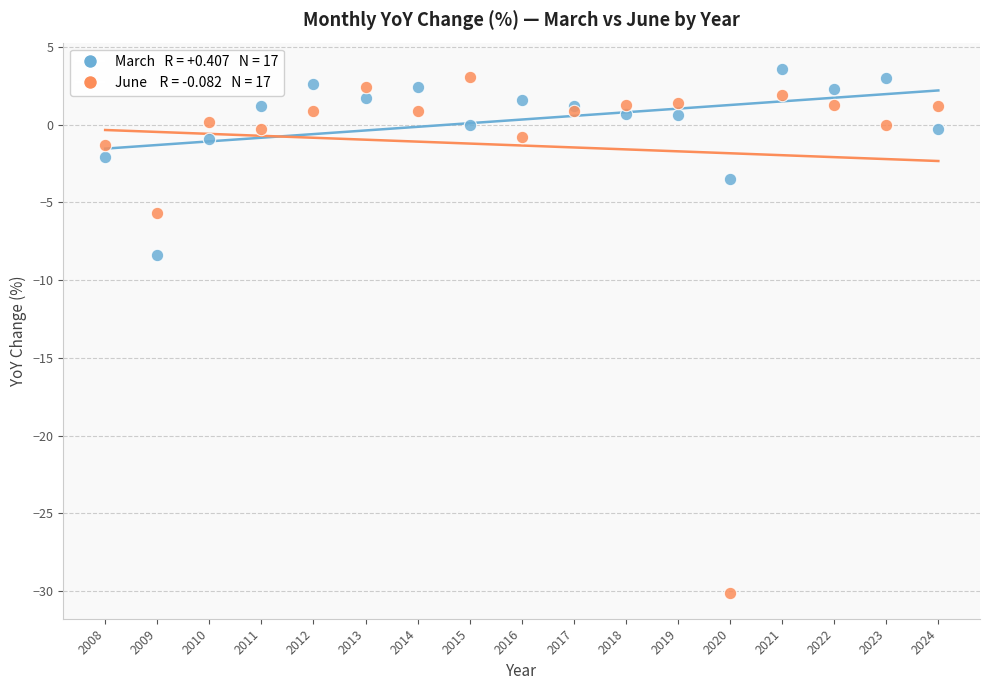

Across all series, what Y value is closest to -13?

-8.4